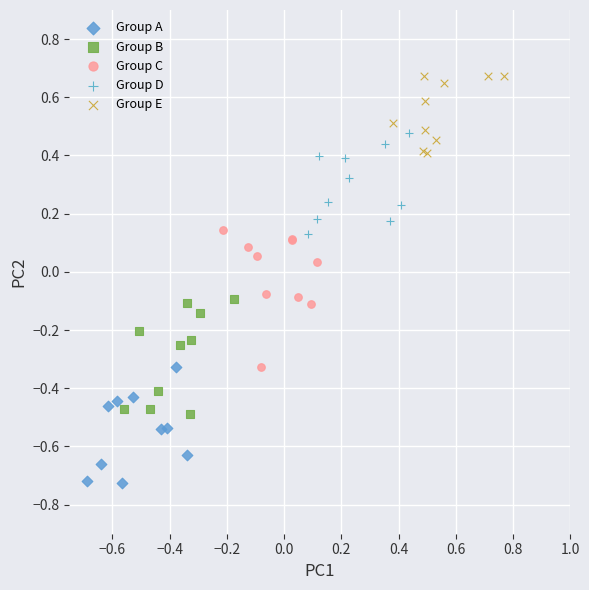

What are all the series names shown in the legend?

Group A, Group B, Group C, Group D, Group E